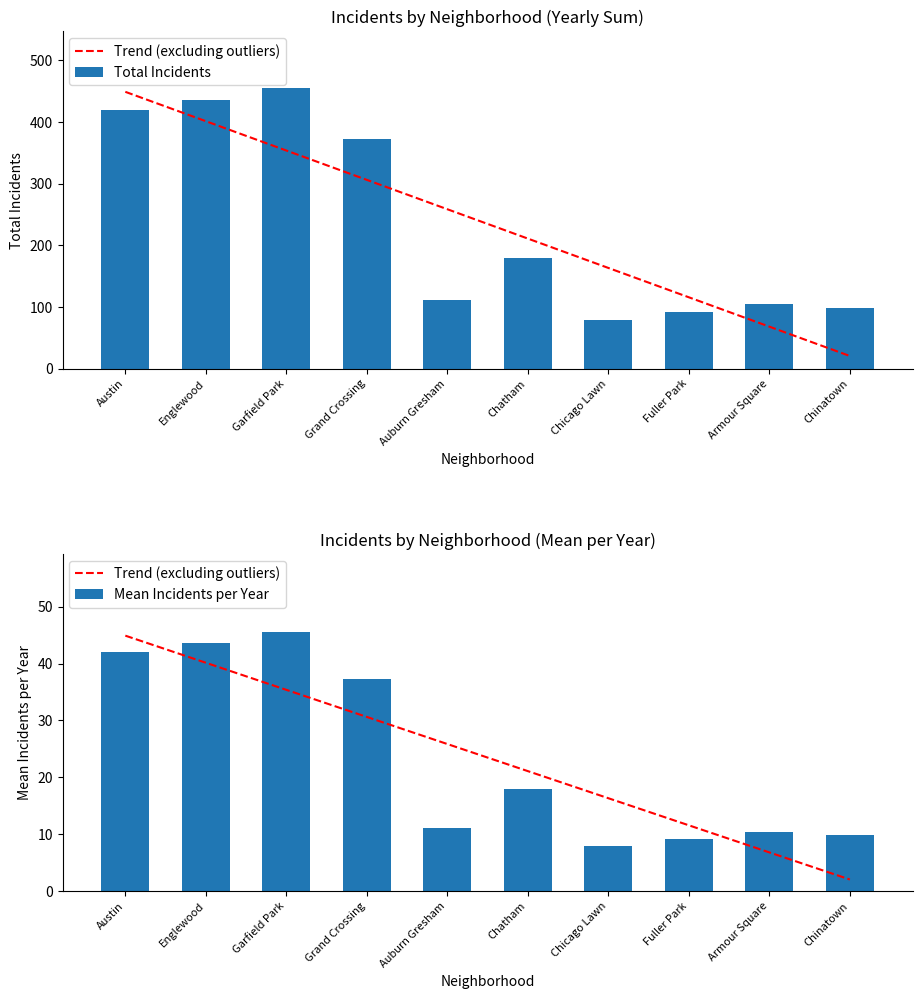

Is it true that Mean Incidents per Year equals 43.6 at Englewood?

True